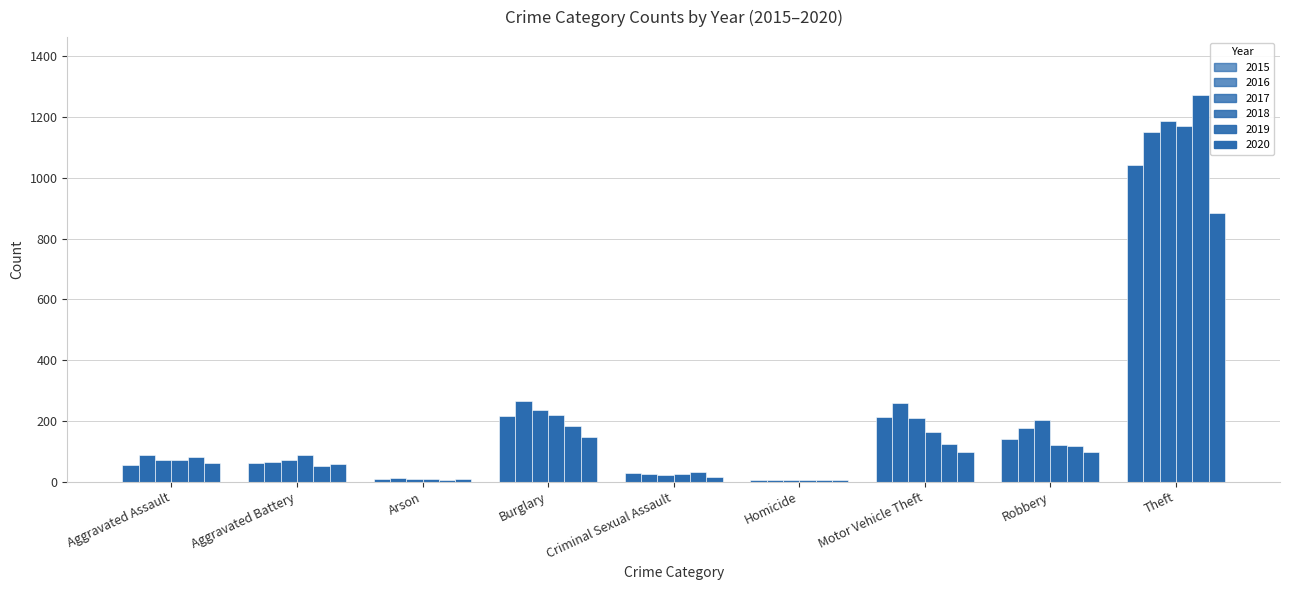

List the labels in order of 2018 value, smallest first.

Homicide, Arson, Criminal Sexual Assault, Aggravated Assault, Aggravated Battery, Robbery, Motor Vehicle Theft, Burglary, Theft